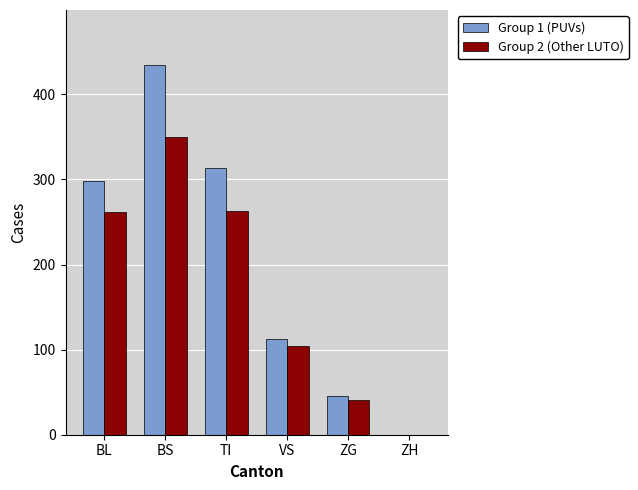

The value of Group 2 (Other LUTO) at ZG is 56. True or false?

False